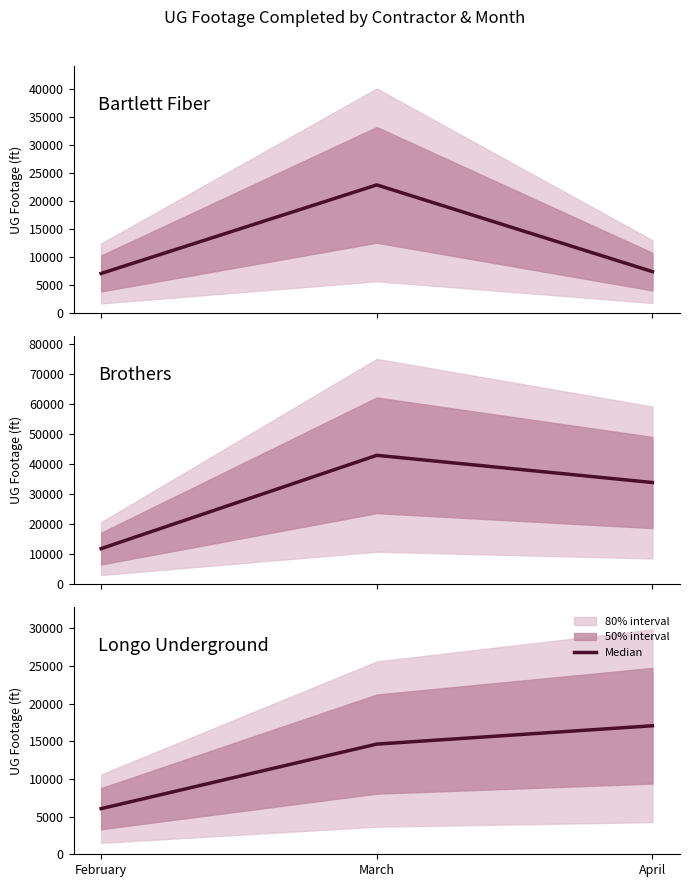

At which category is the sum across all series the highest?

March